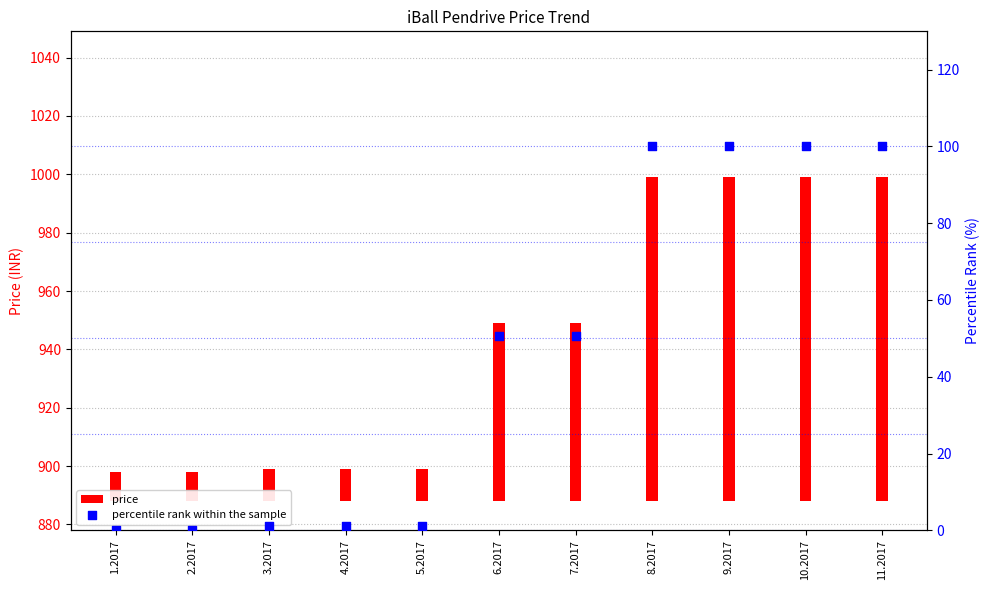

Which series has the widest spread of Y values?

price